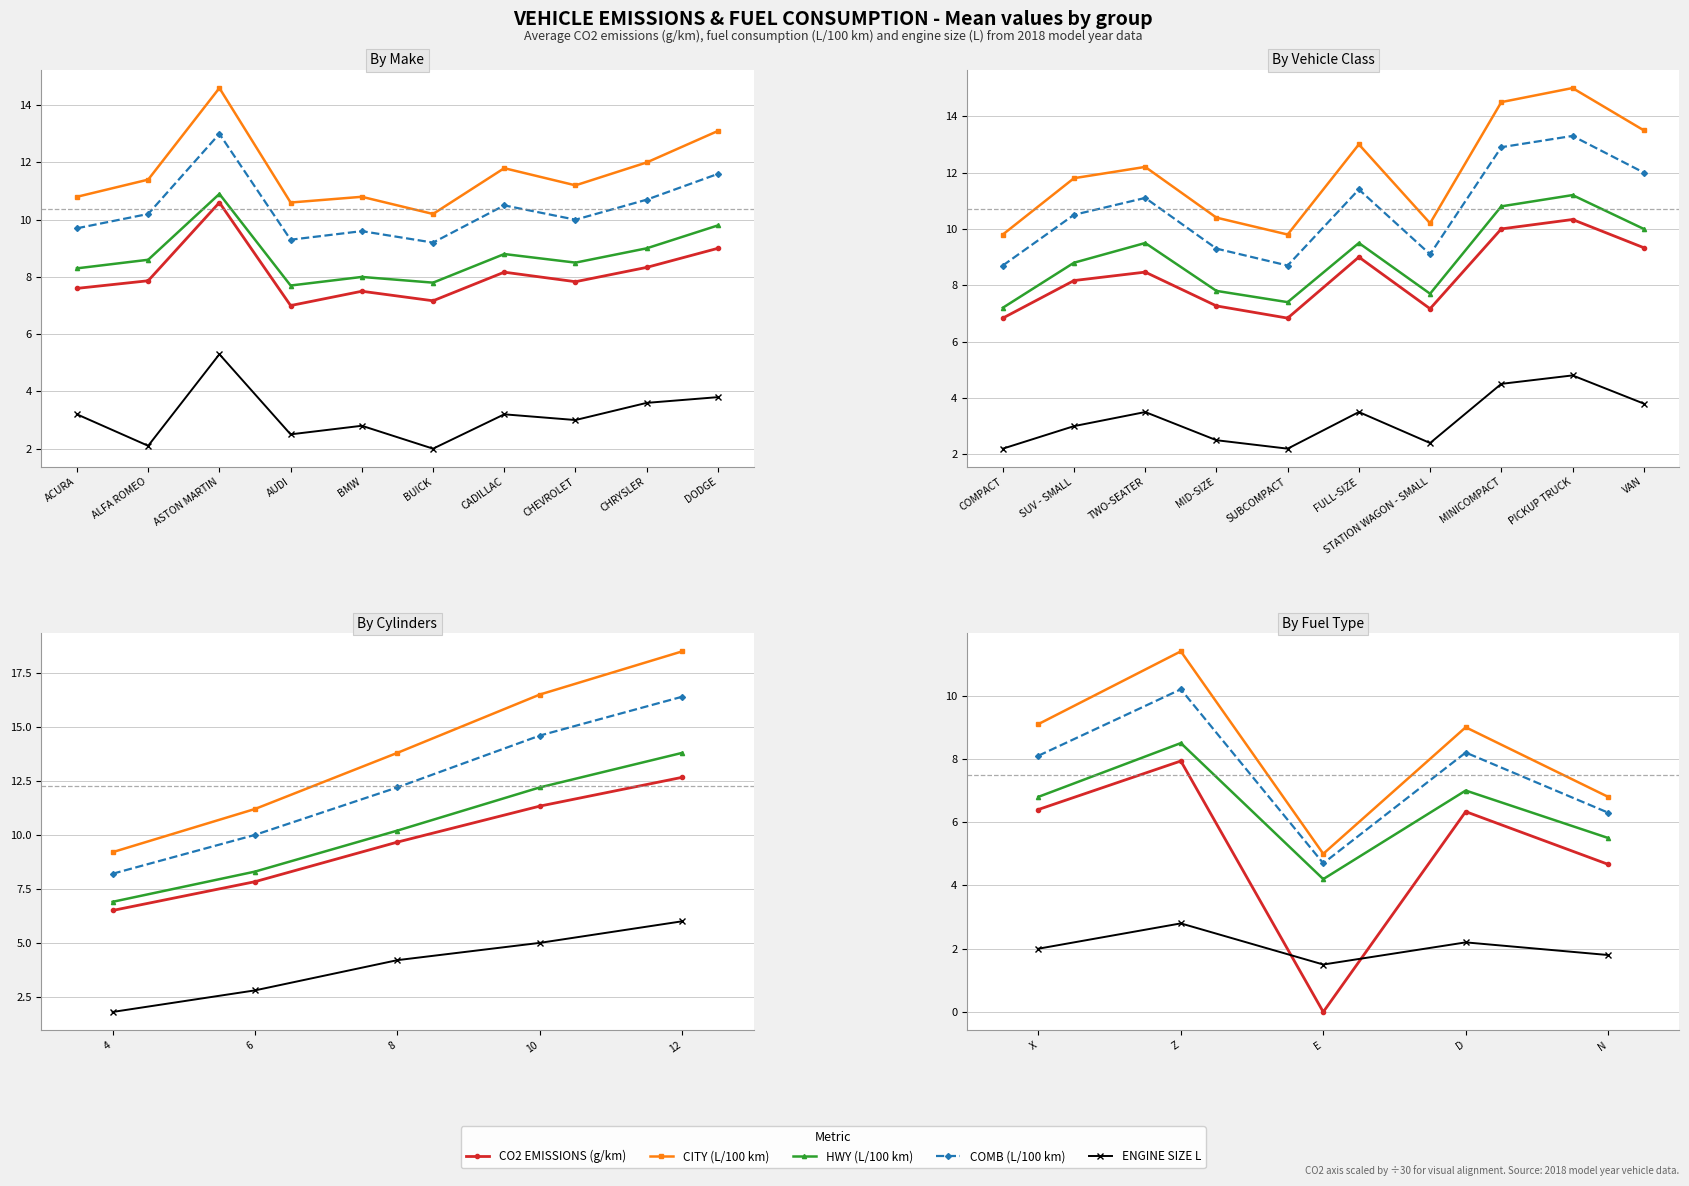

Count the ENGINE SIZE L values in the range 1 to 2.

3